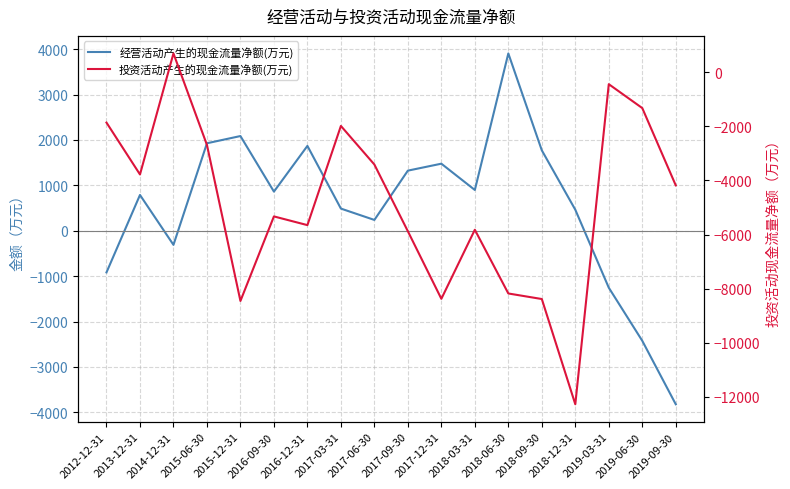

True or false: 经营活动产生的现金流量净额(万元) has a value of 6170 at 2018-06-30.

False